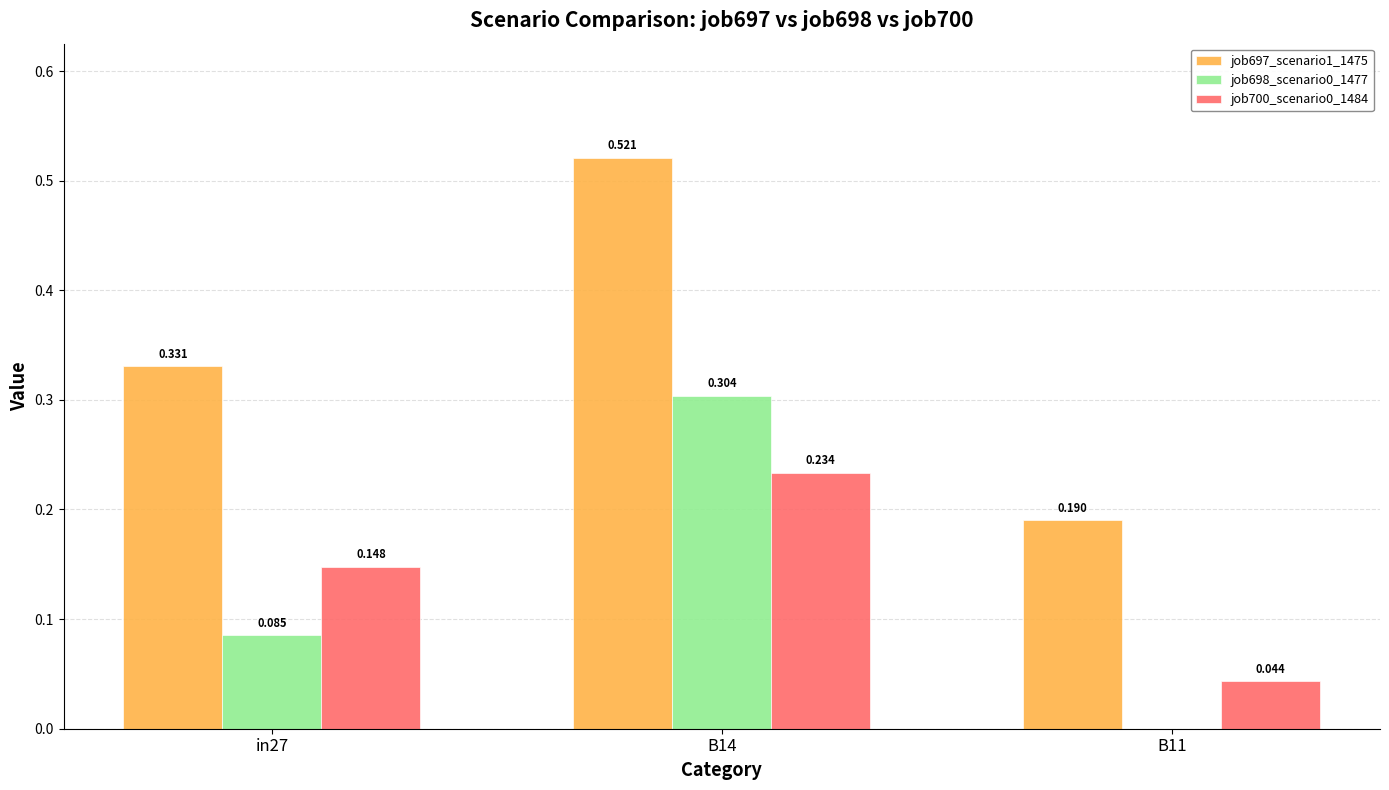

Which series has the largest total across all categories?

job697_scenario1_1475